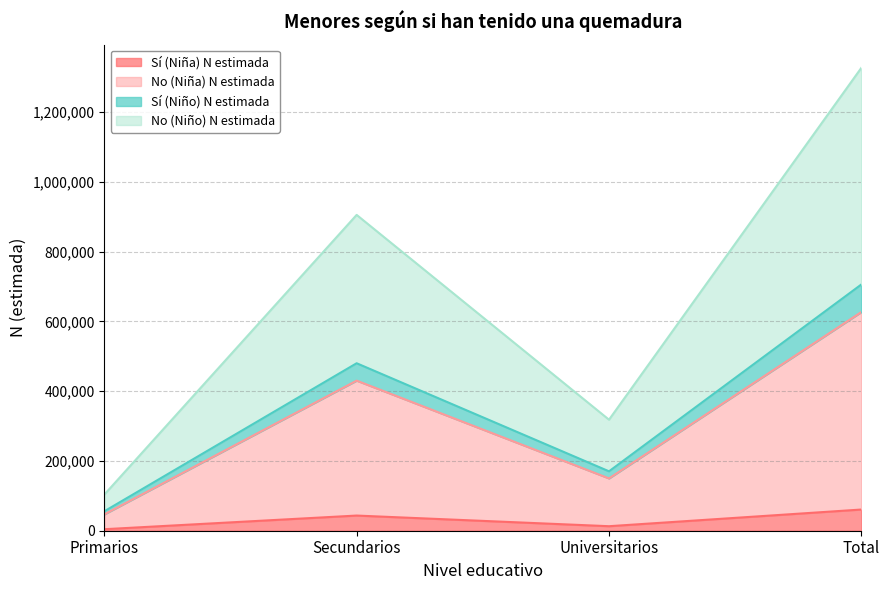

True or false: No (Niño) N estimada has a value of 430386 at Secundarios.

True